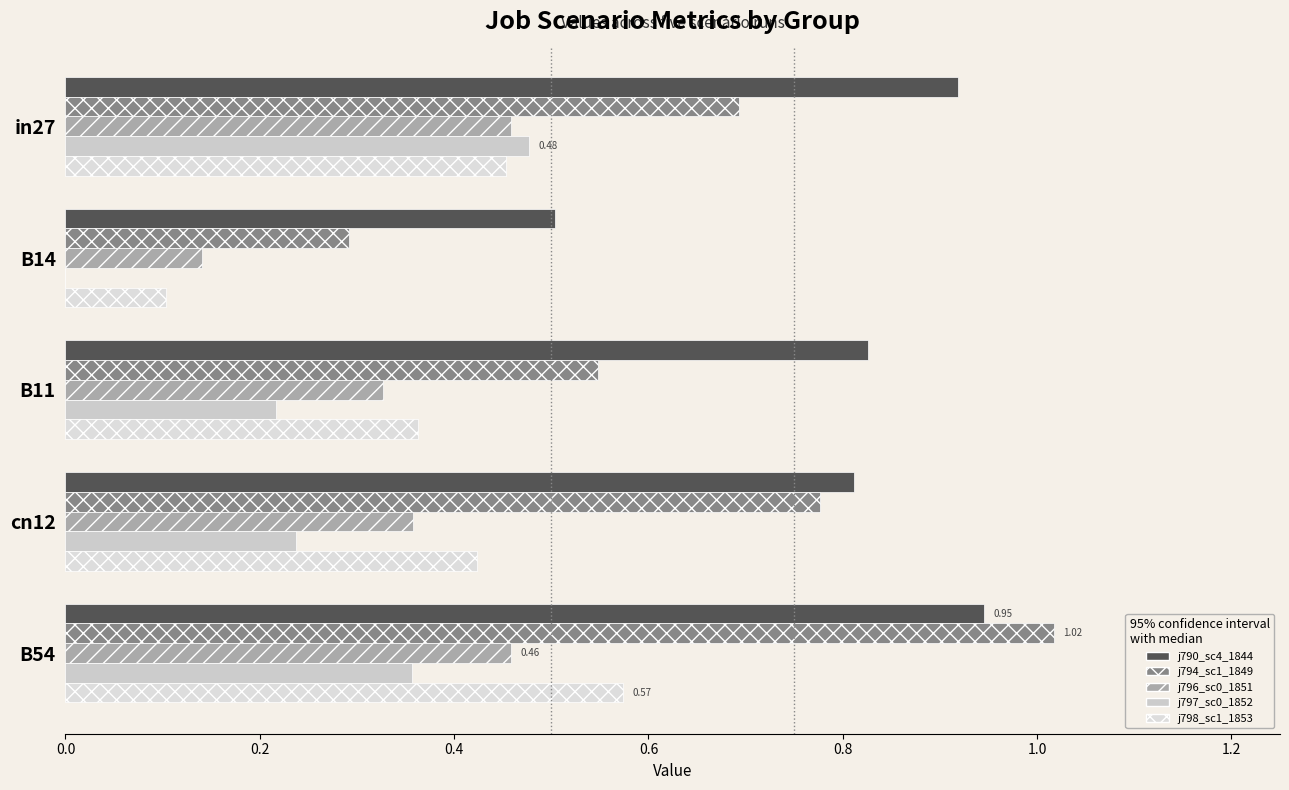

Count the number of categories in the chart.

5